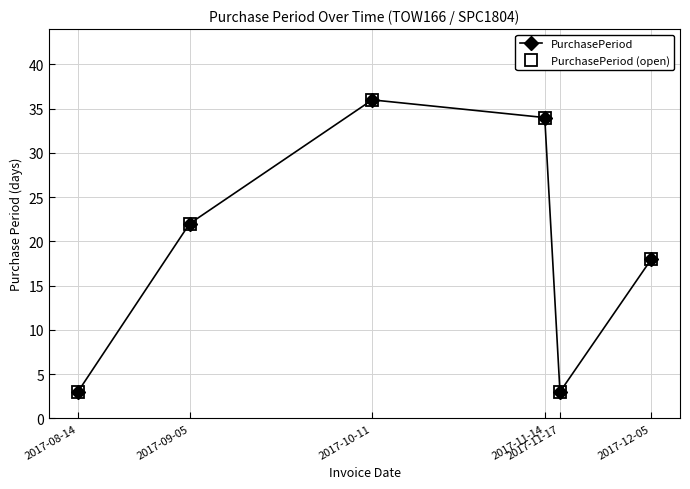

Reading left to right, extract all data points from this chart.

PurchasePeriod: 3	22	36	34	3	18
PurchasePeriod (open): 3	22	36	34	3	18